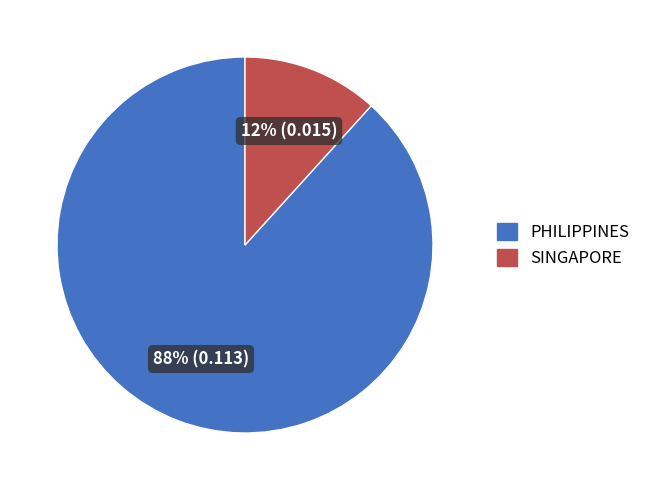

How many segments does this pie chart have?

2